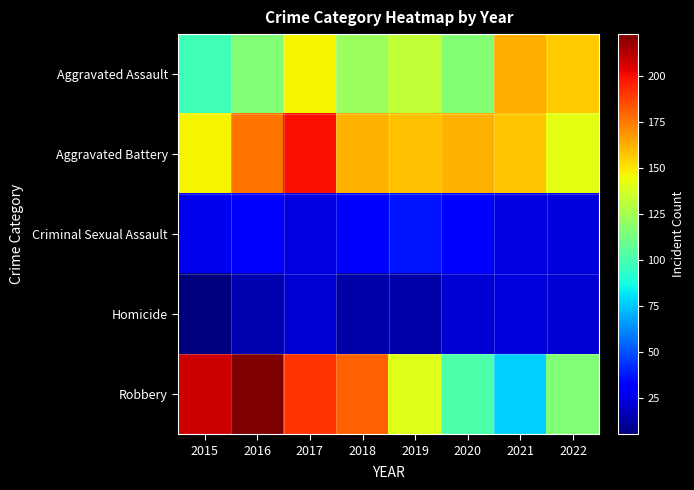

Which series changed the most between 2016 and 2019?

Robbery